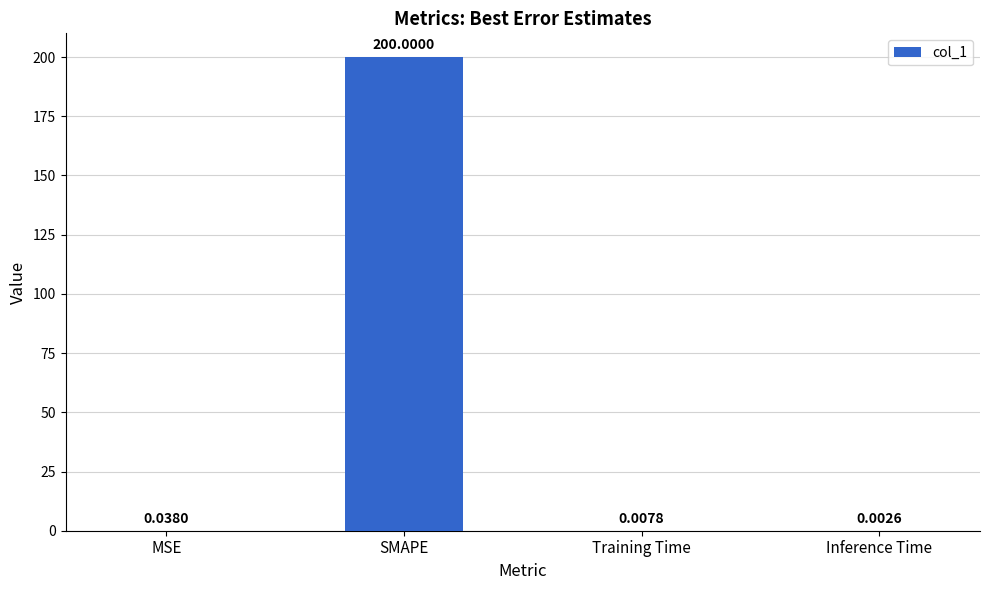

At which label is the value closest to 100?

MSE